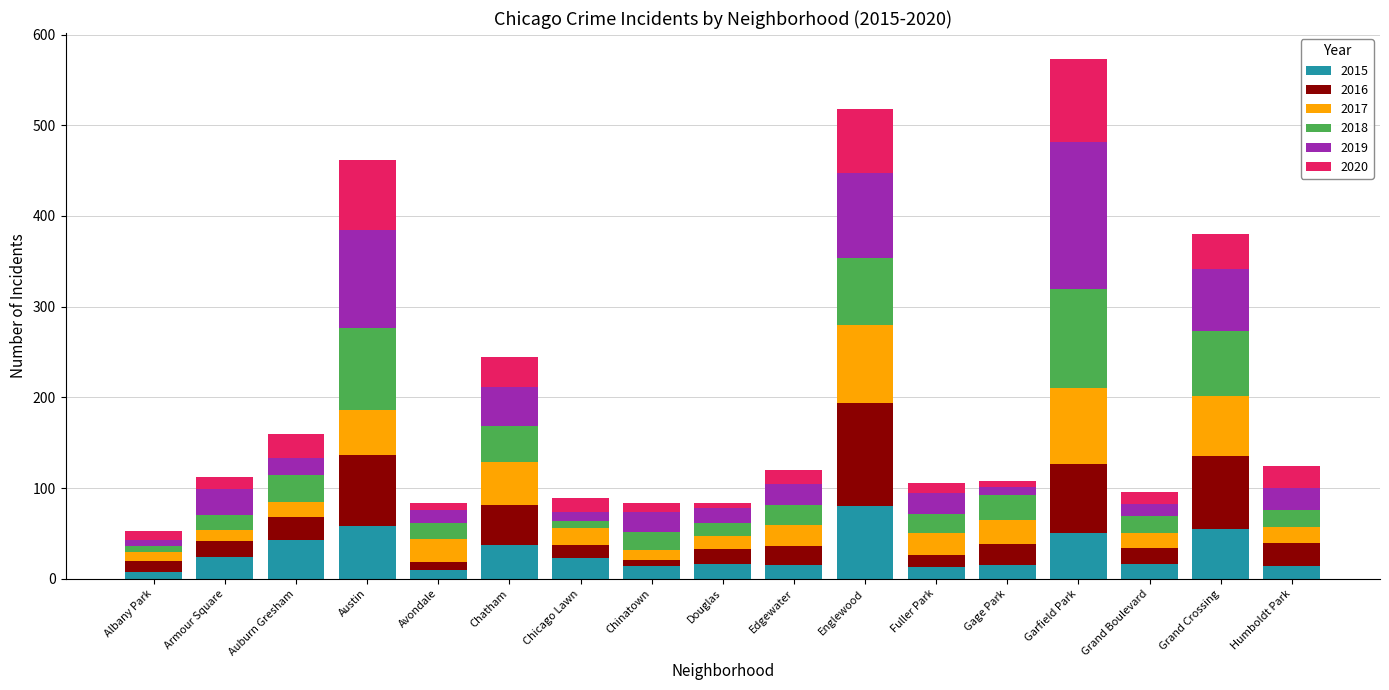

The 2015 series shows 88 at Garfield Park. True or false?

False